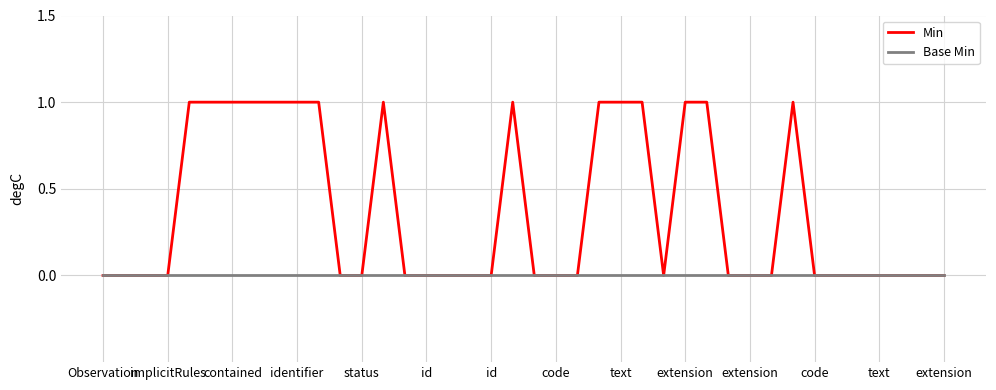

Which series has the largest range (max minus min)?

Min